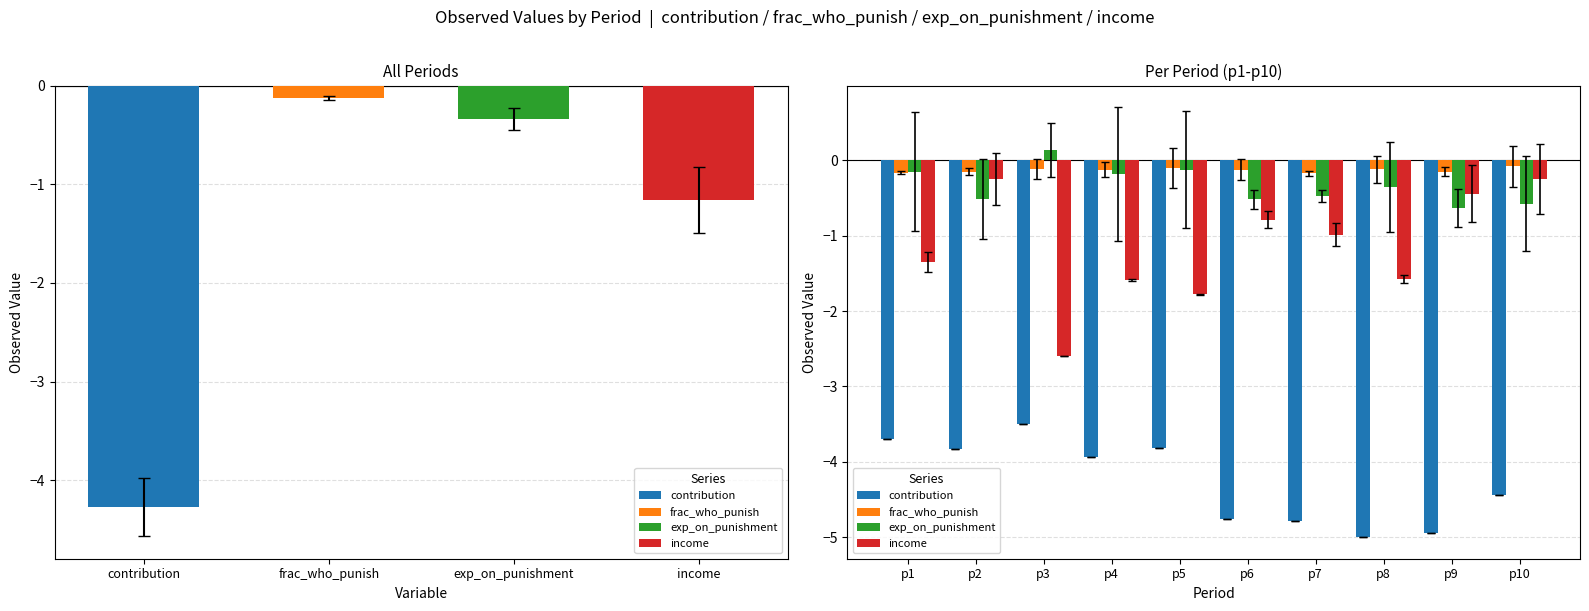

What is the value of the frac_who_punish bar at the 1st from the left?

-0.2